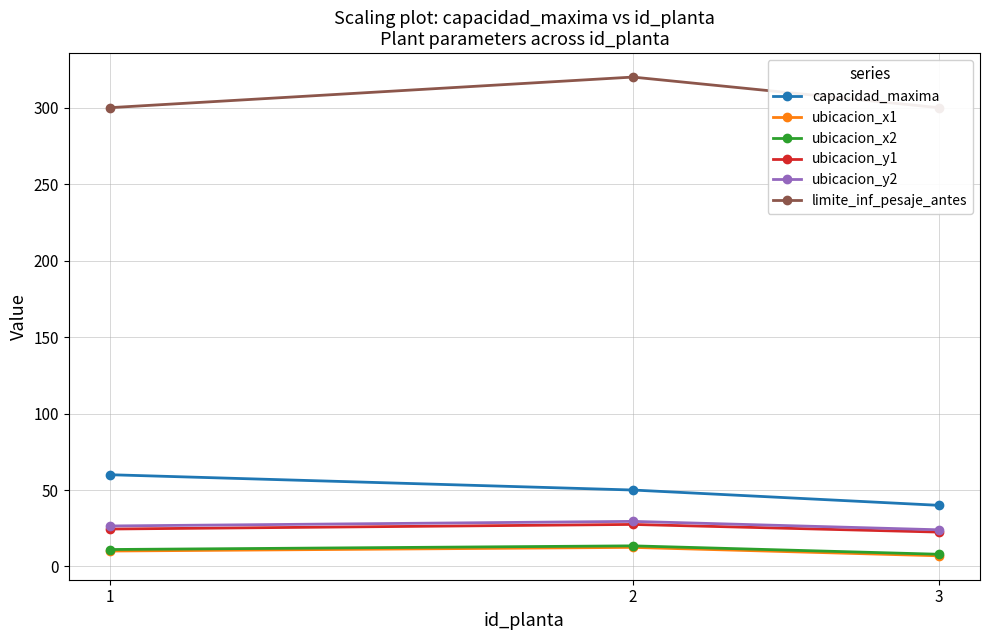

Count the number of categories in the chart.

3